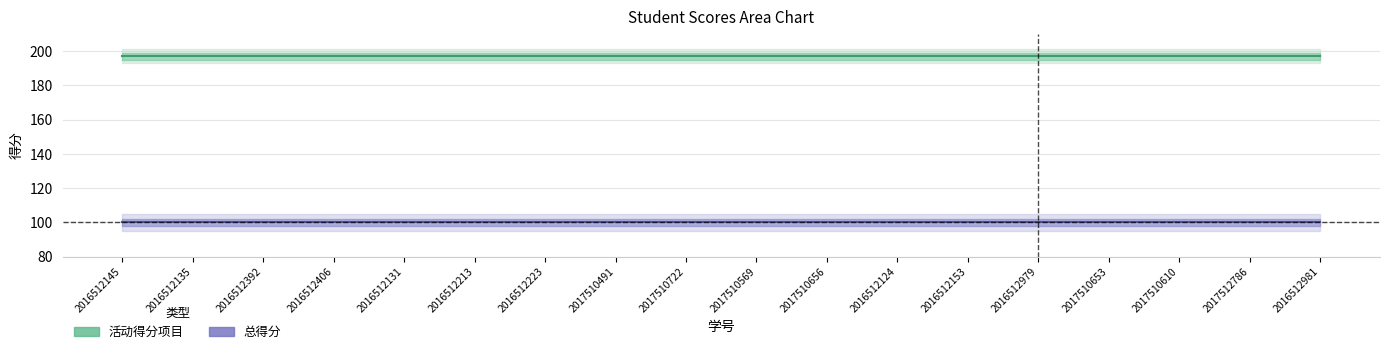

Which series has the widest spread of values?

活动得分项目